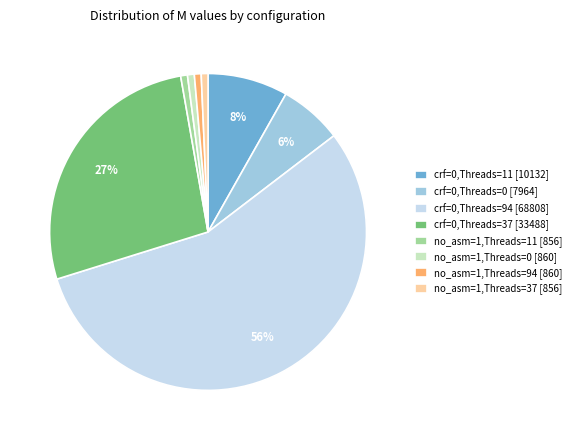

To the nearest percent, what portion does no_asm=1,Threads=37 represent?

1%